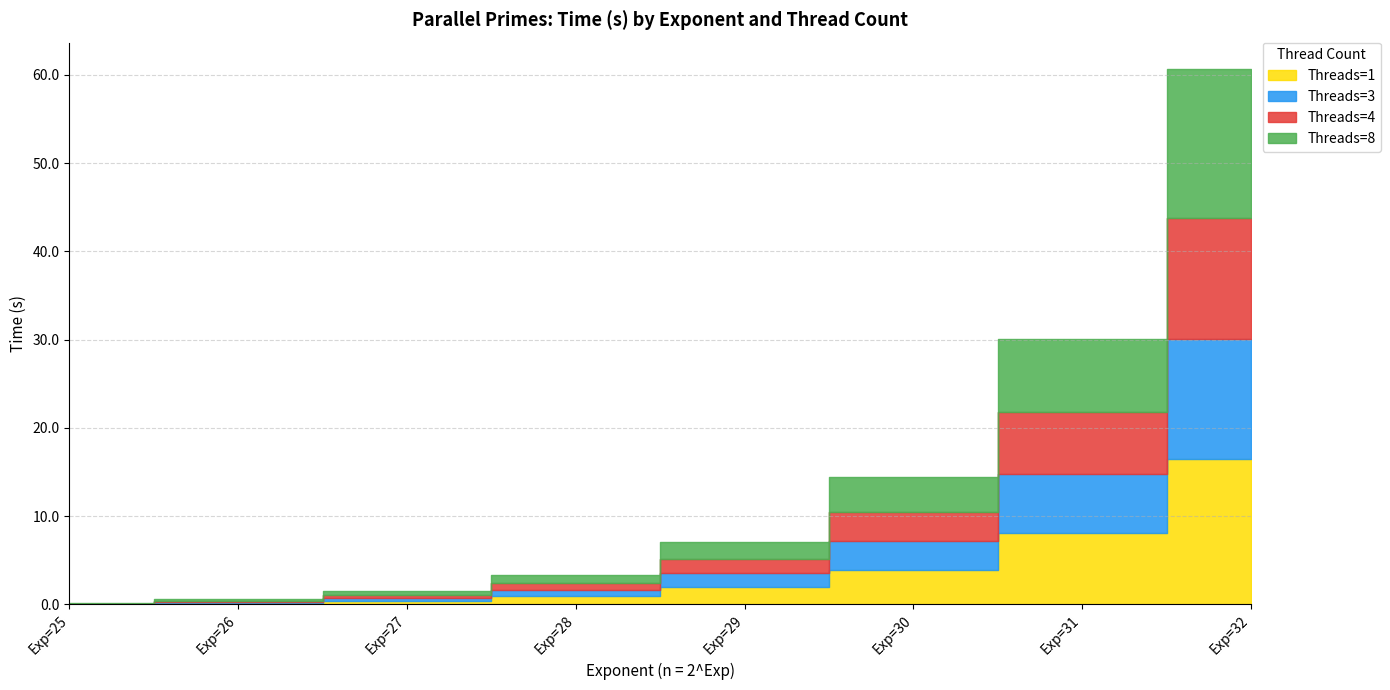

True or false: Threads=3 and Threads=8 cross at least once.

False